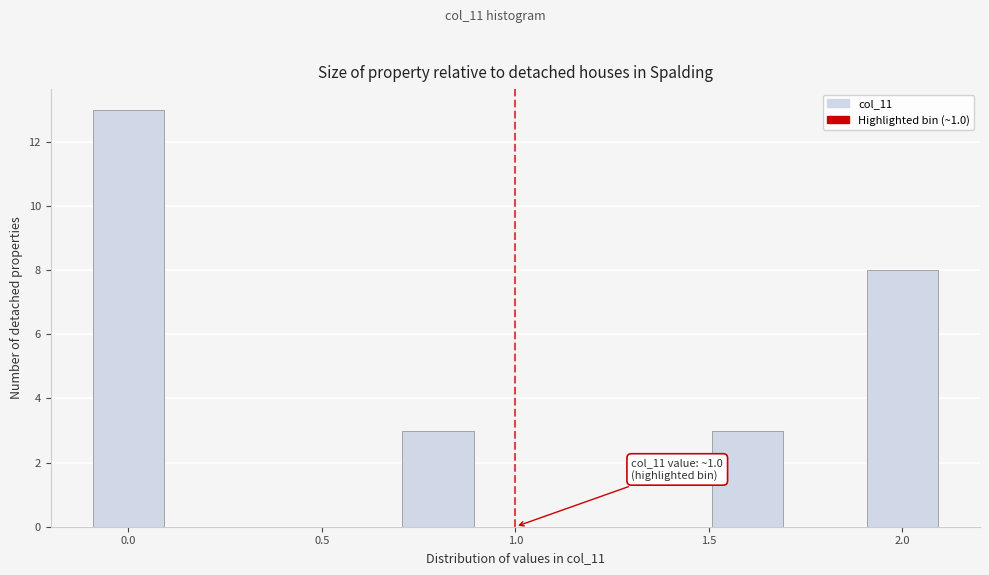

Which range on the x-axis has the tallest bar?

-0.1 to 0.1